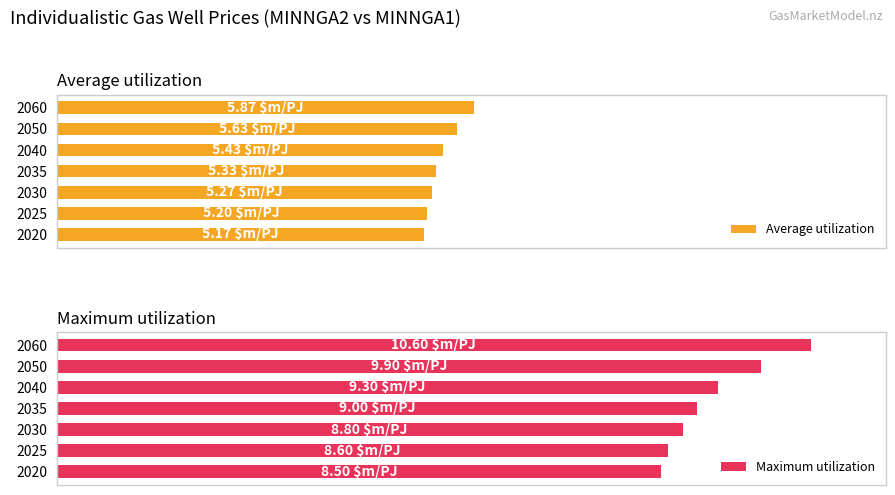

What is the difference between the maximum and minimum values in the Maximum utilization series?

18.0